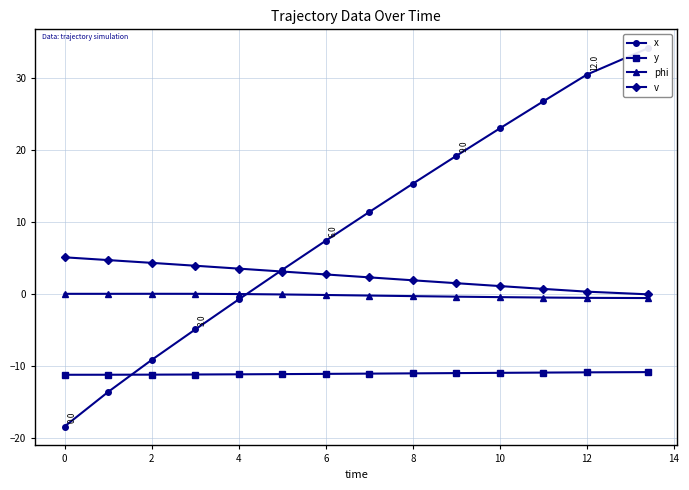

What is the maximum value for v?

5.1